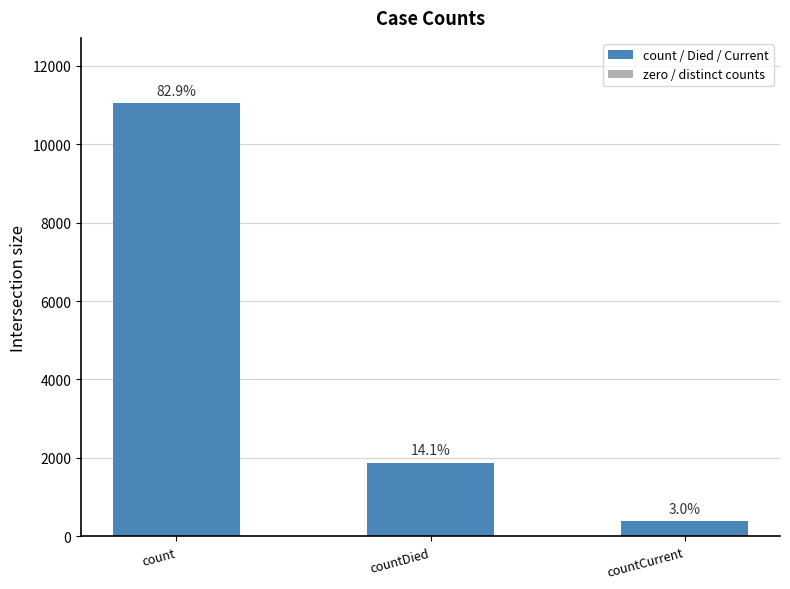

How many bars are there in total?

3